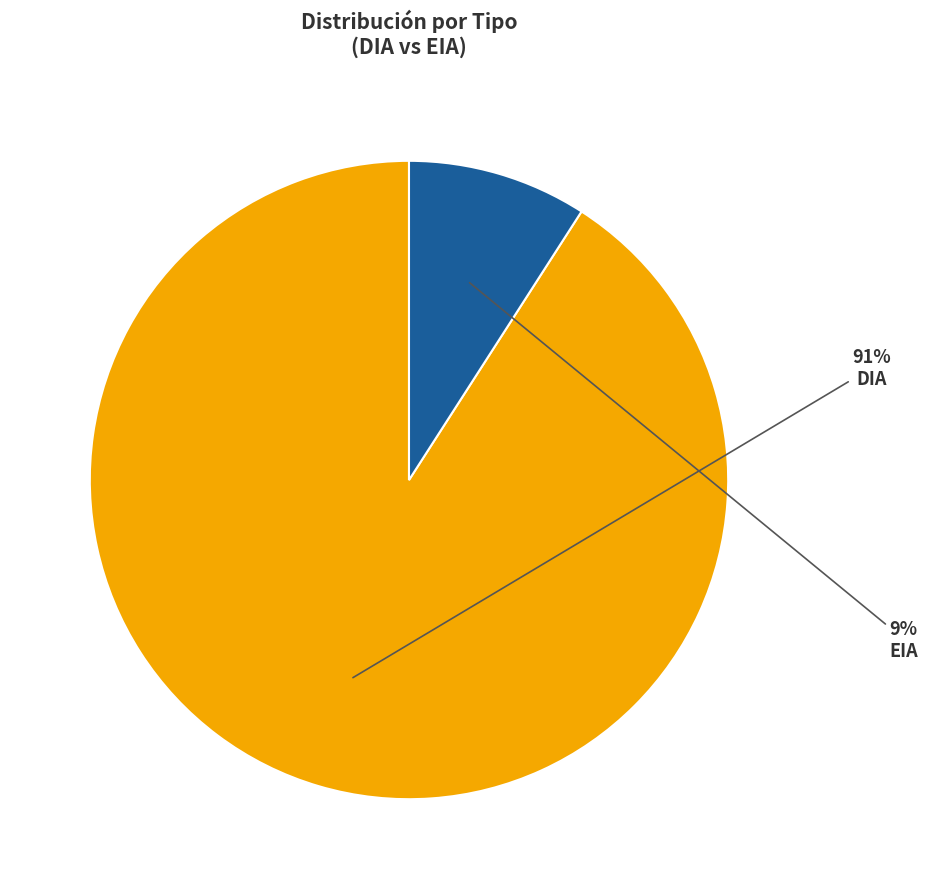

Which has a higher value, DIA or EIA?

DIA